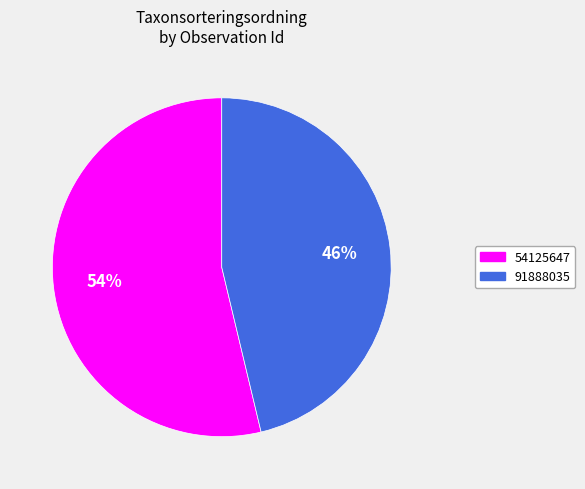

Is it true that 91888035 is 54% of the pie?

False